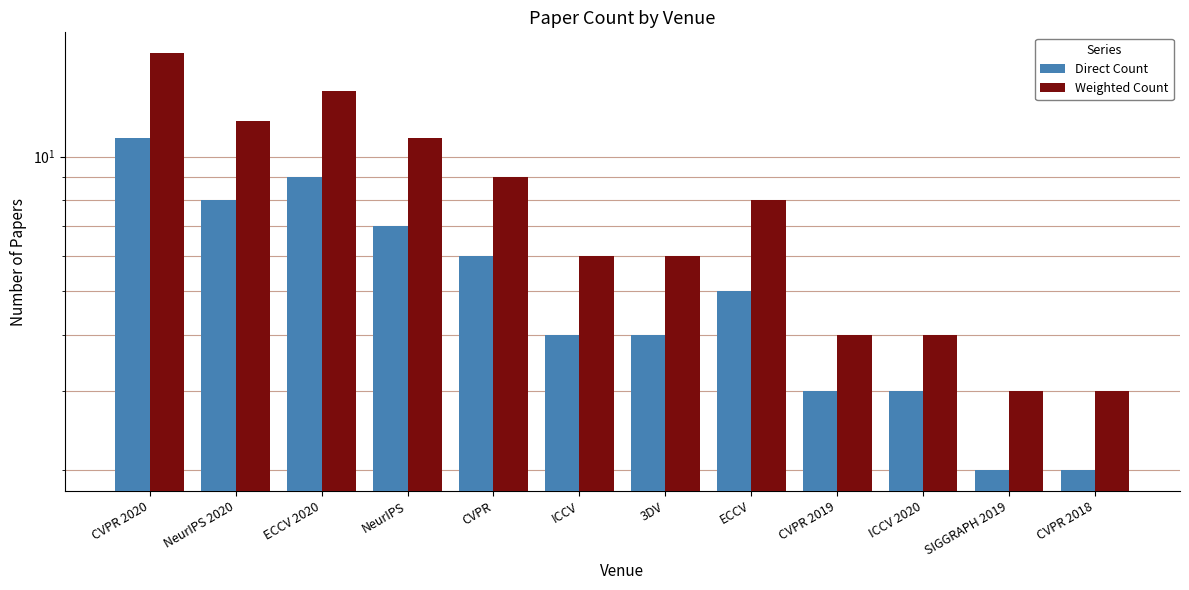

At which label does Direct Count first exceed 5?

CVPR 2020